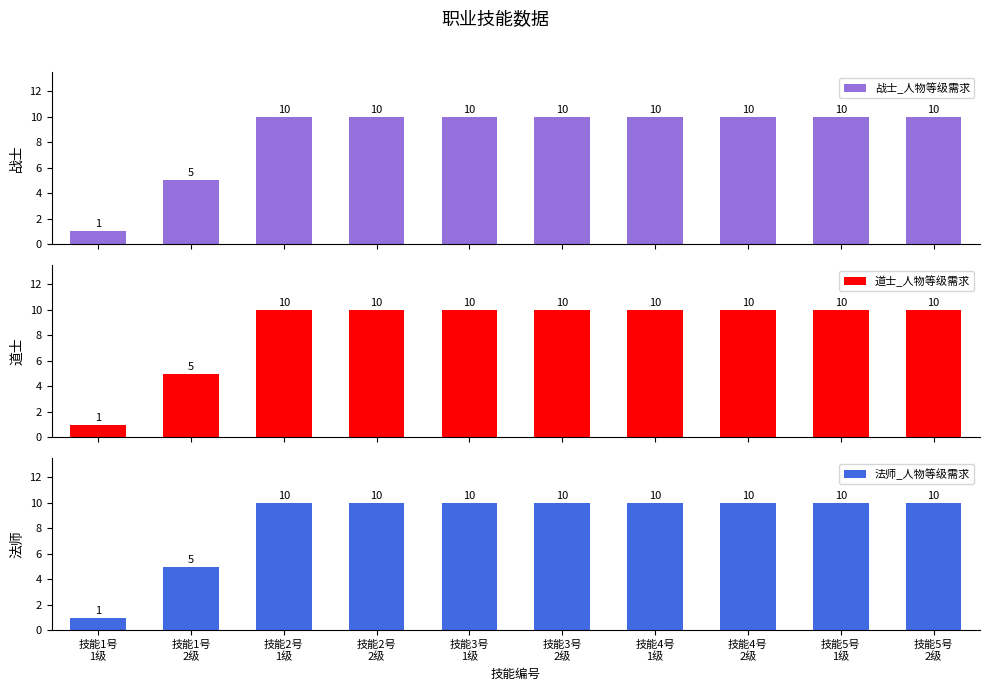

Between 技能3号
2级 and 技能4号
2级, which series saw the biggest shift?

战士_人物等级需求